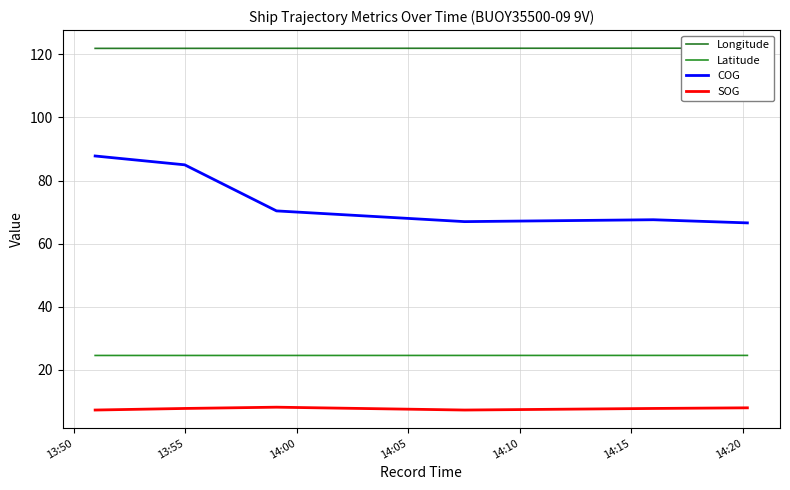

True or false: Longitude and SOG intersect in this chart.

False